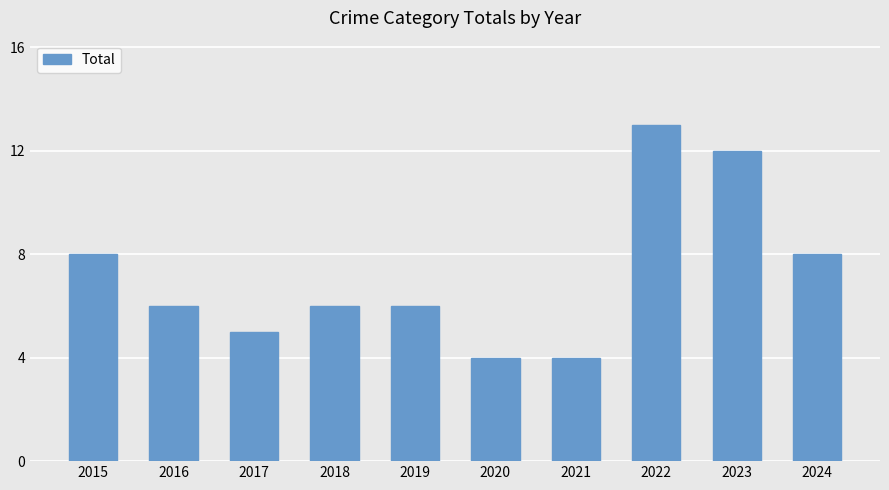

Is it true that the value at 2015 is 14?

False